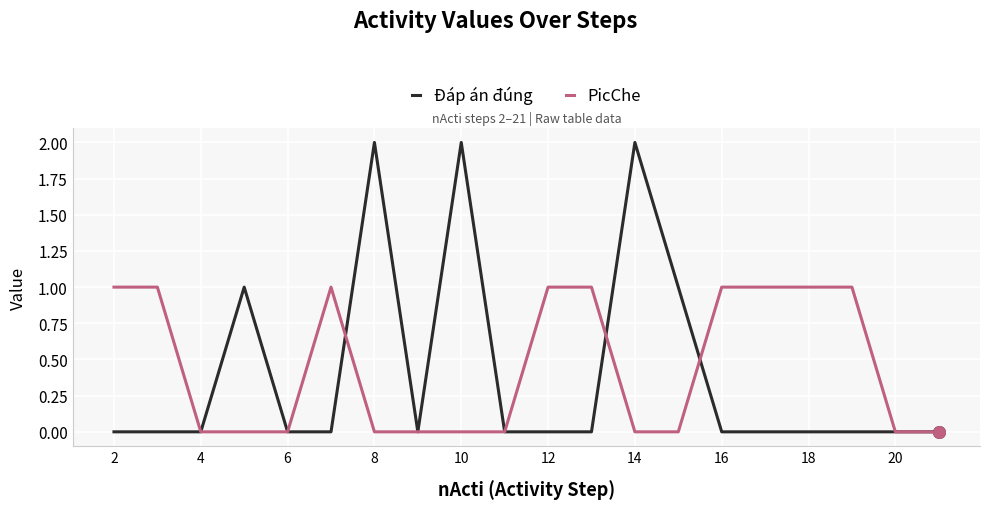

Rank the series by their maximum value, from lowest to highest.

PicChe, Đáp án đúng